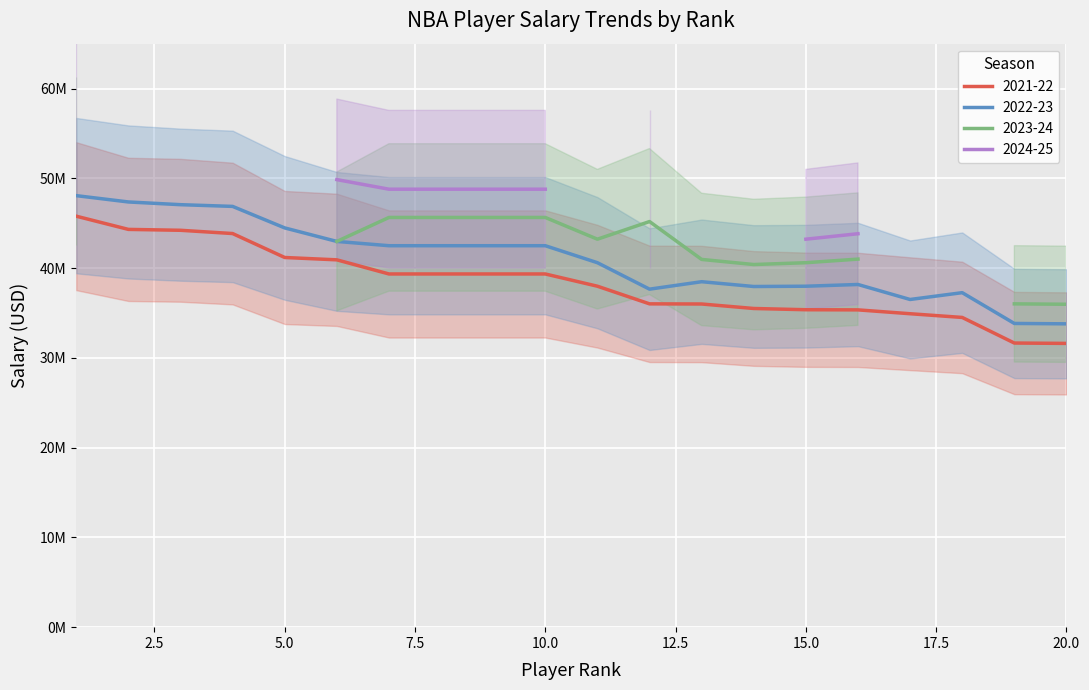

True or false: 2021-22 and 2022-23 intersect in this chart.

False